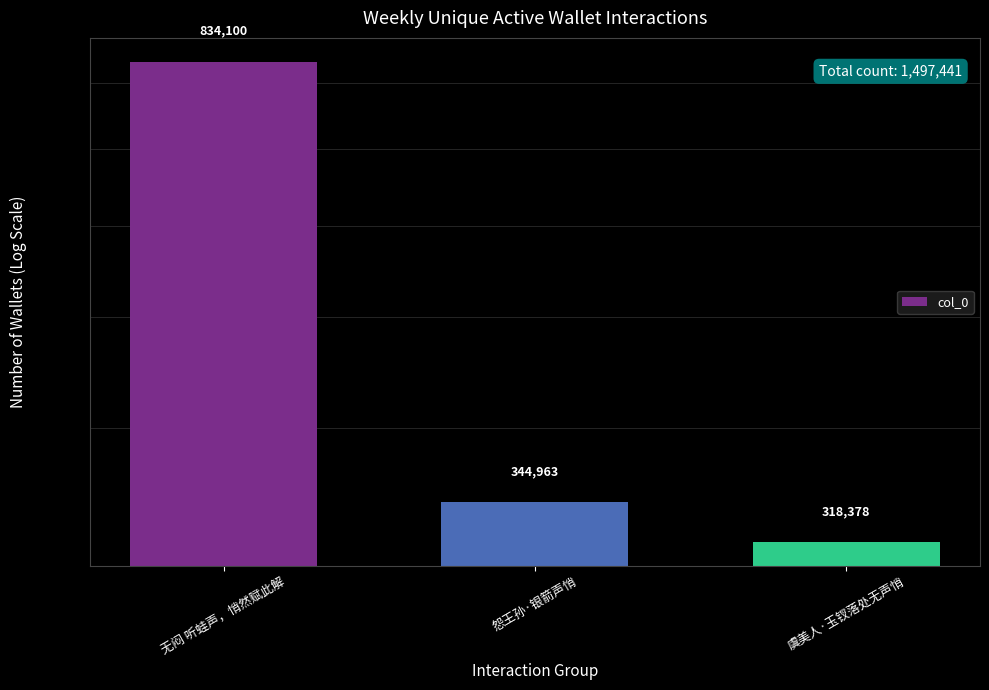

Are the bars grouped side by side (vs. stacked)?

No